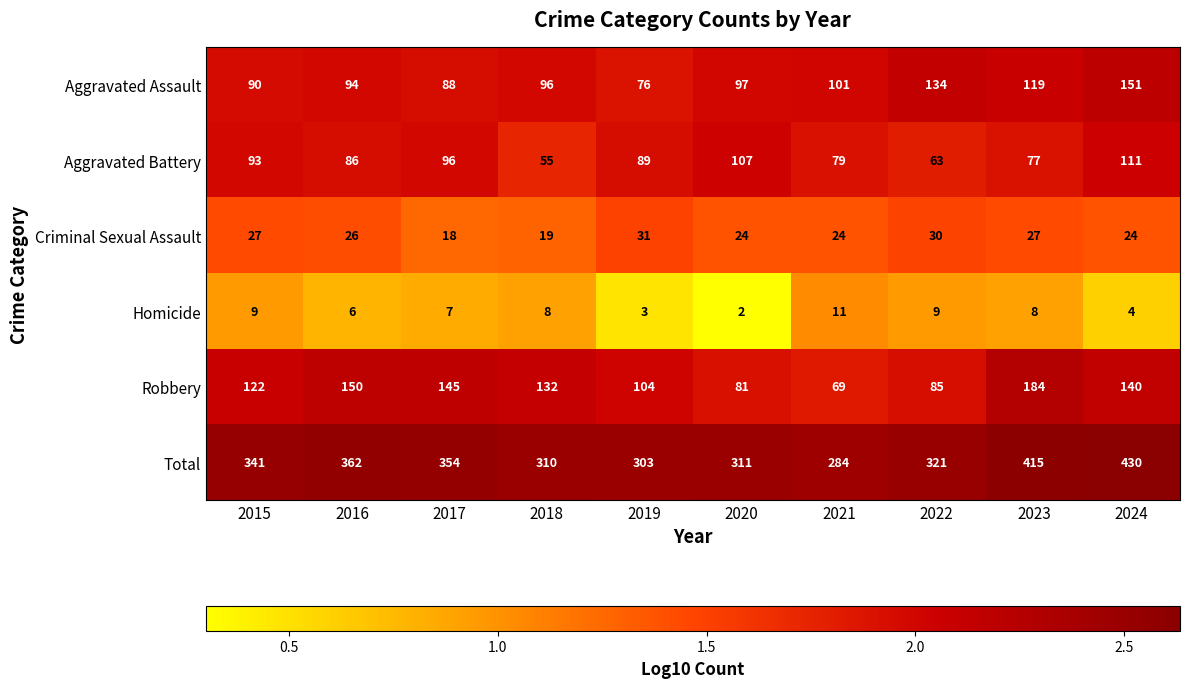

What is the difference between the second highest and minimum values in the Criminal Sexual Assault series?

12